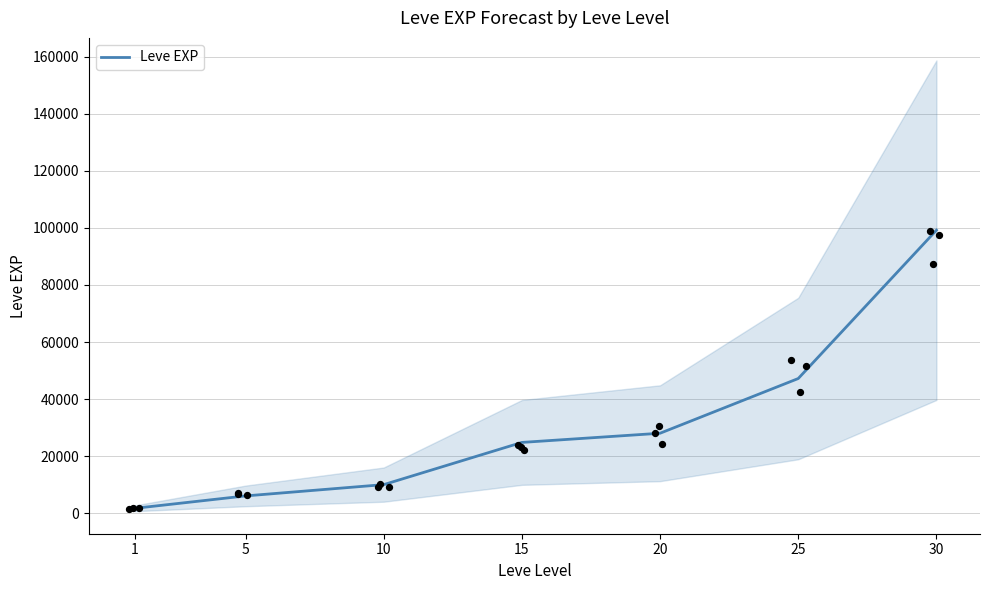

What is the change in value from 10 to 15?

+14800